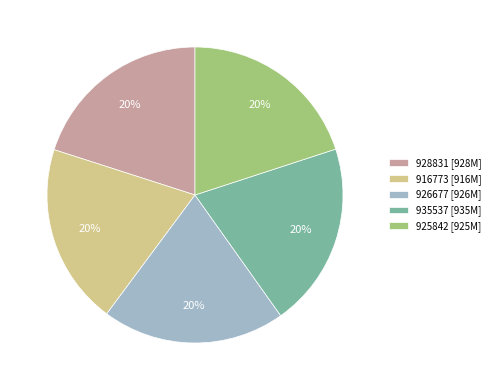

Approximately how many times larger is the value at 926677 [926M] compared to 925842 [925M]?

1.0